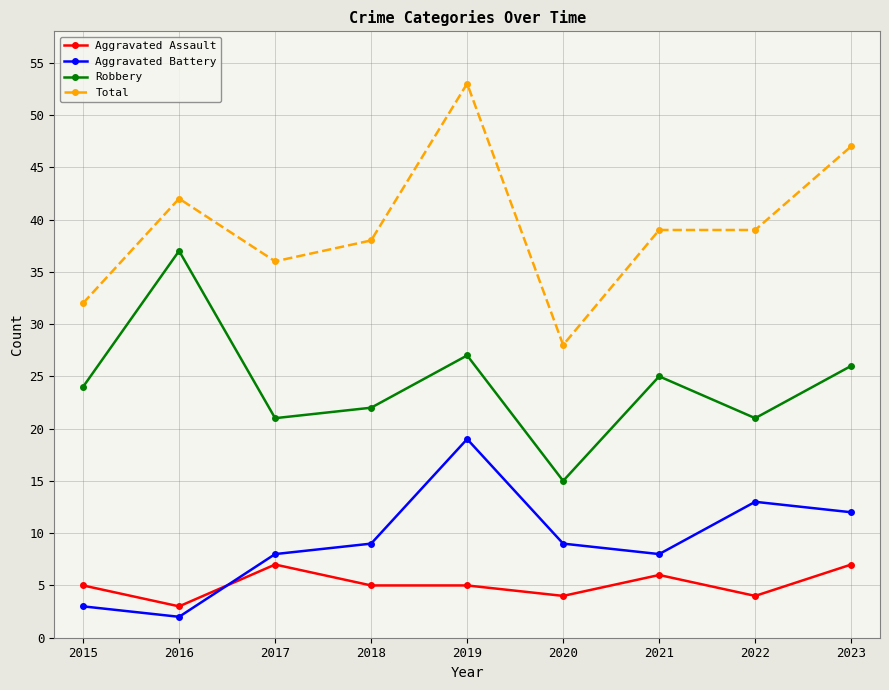

What are all the series names shown in the legend?

Aggravated Assault, Aggravated Battery, Robbery, Total